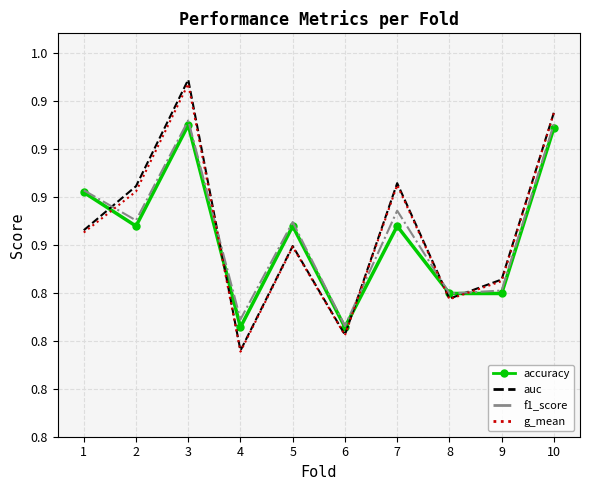

What is the value of the g_mean point at the 4th from the left?

0.8